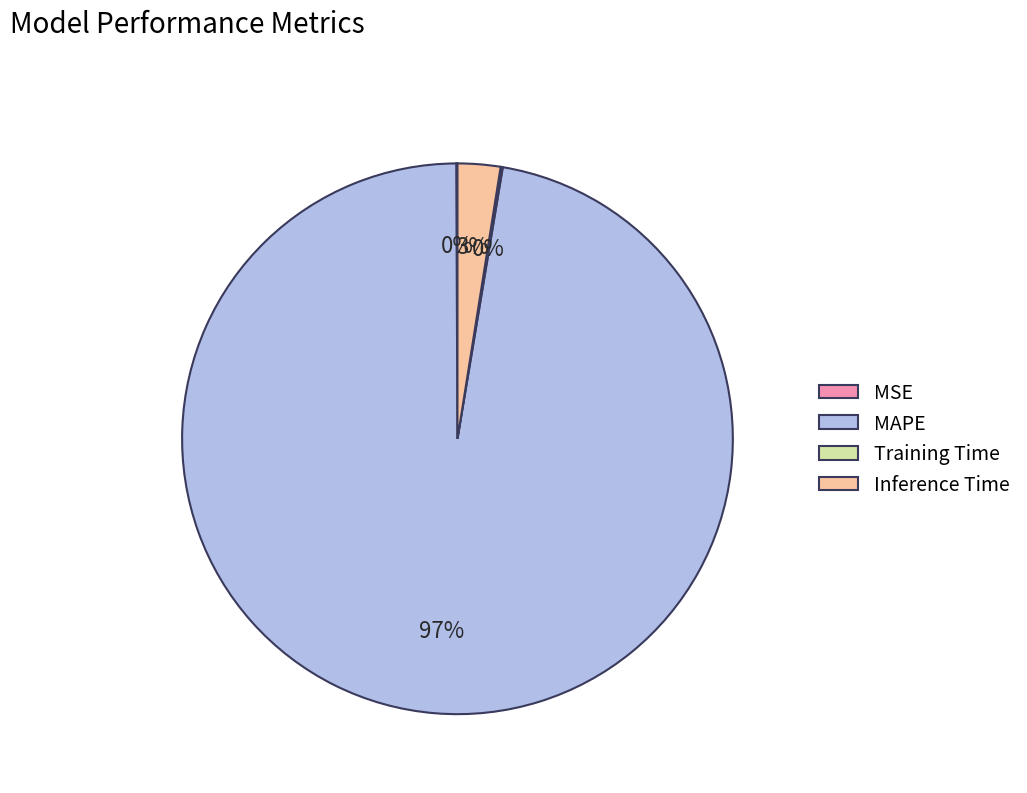

Is Inference Time the majority of the pie?

No